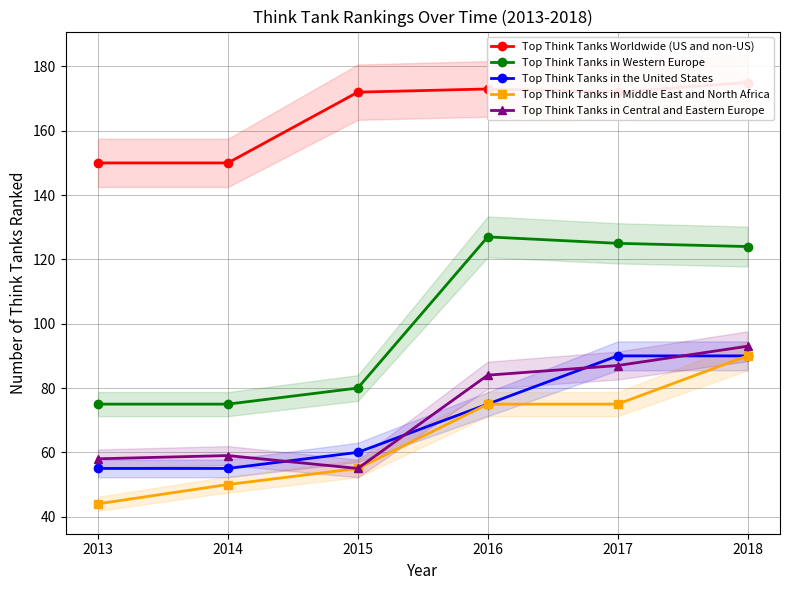

Which series has the largest range (max minus min)?

Top Think Tanks in Western Europe